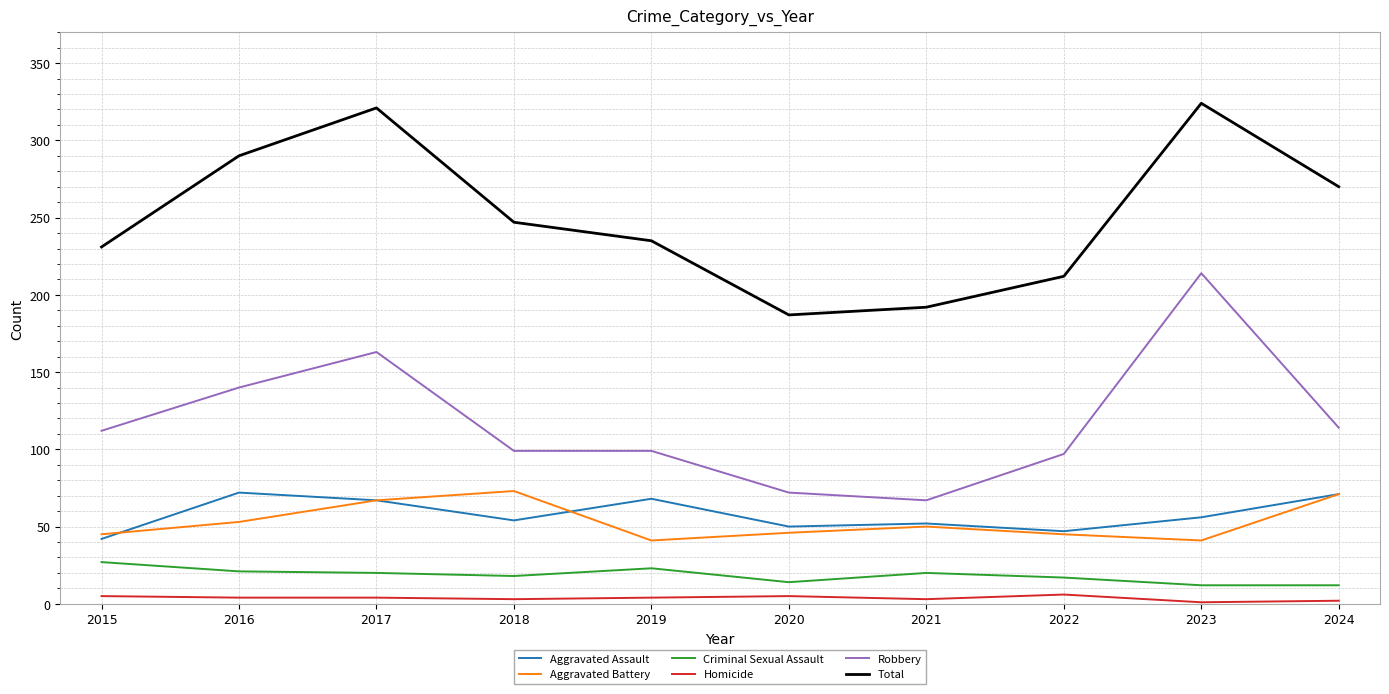

How many lines are shown in the chart?

6